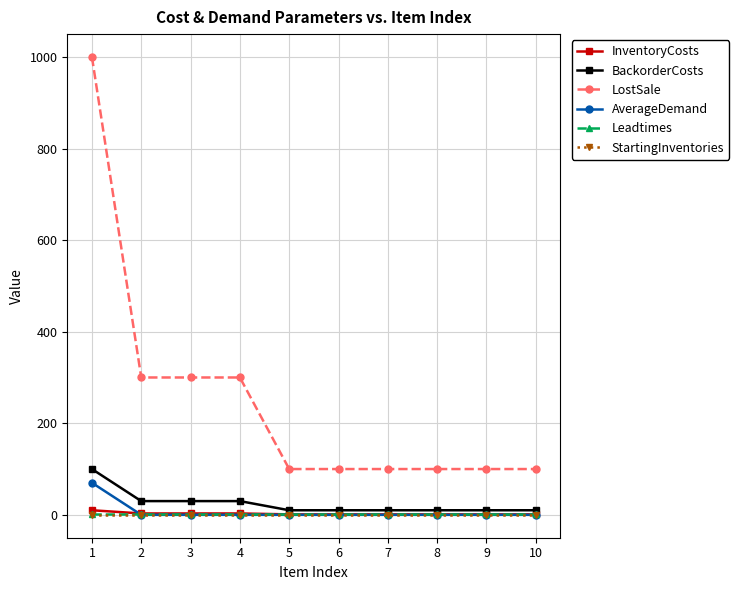

What are all the series names shown in the legend?

InventoryCosts, BackorderCosts, LostSale, AverageDemand, Leadtimes, StartingInventories